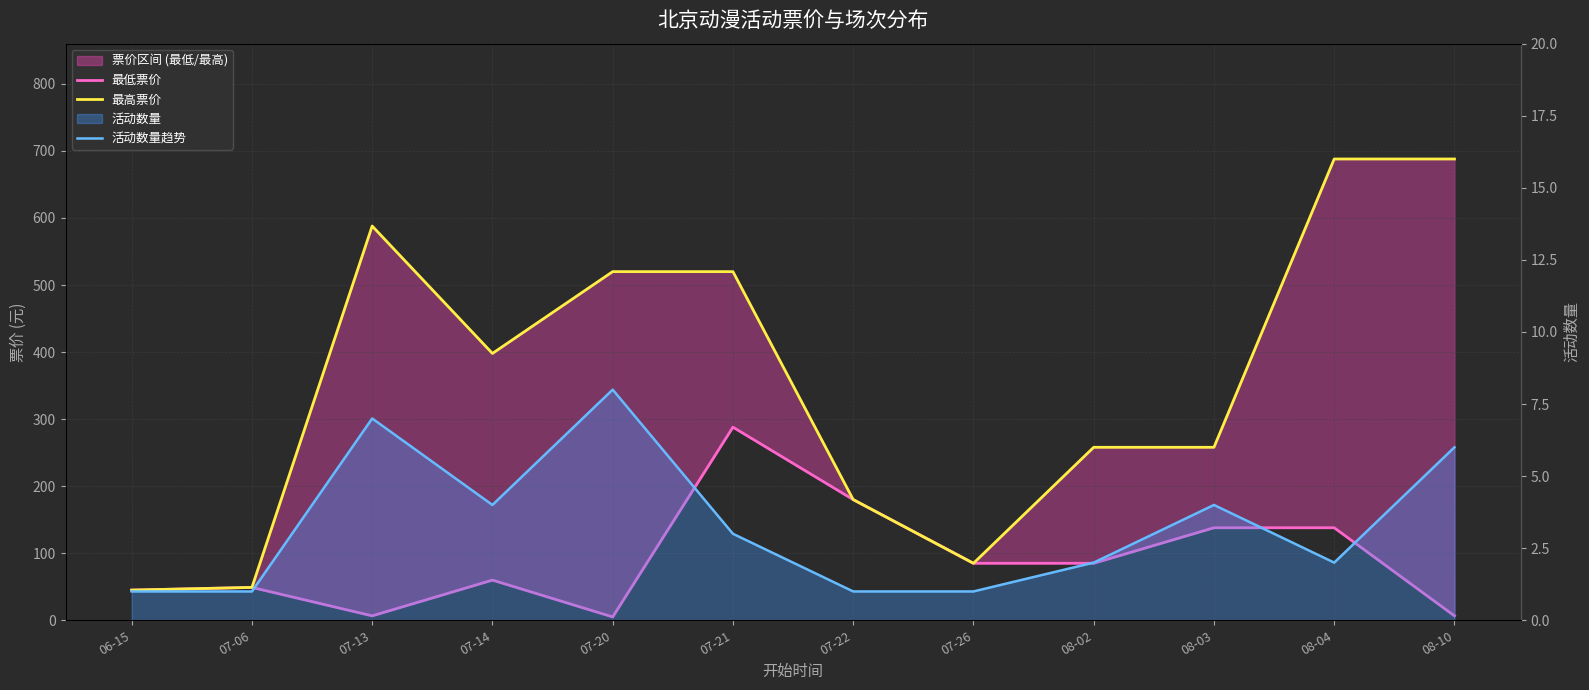

Which series has the widest spread of values?

最高票价